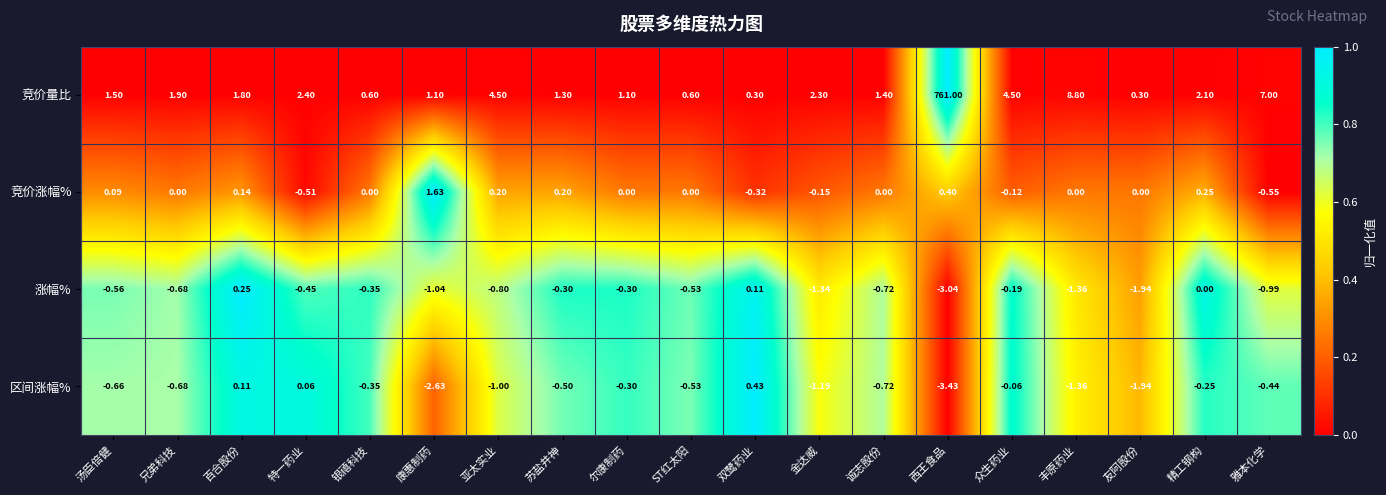

Which category has the lowest value in the 竞价涨幅% series?

雅本化学